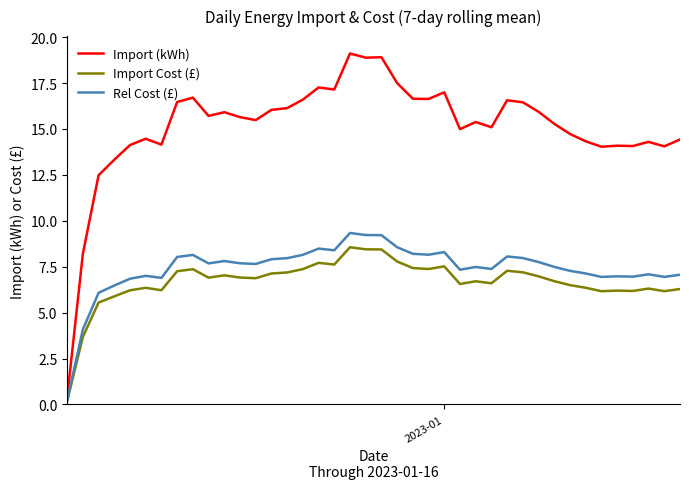

What is the greatest value displayed?

19.1